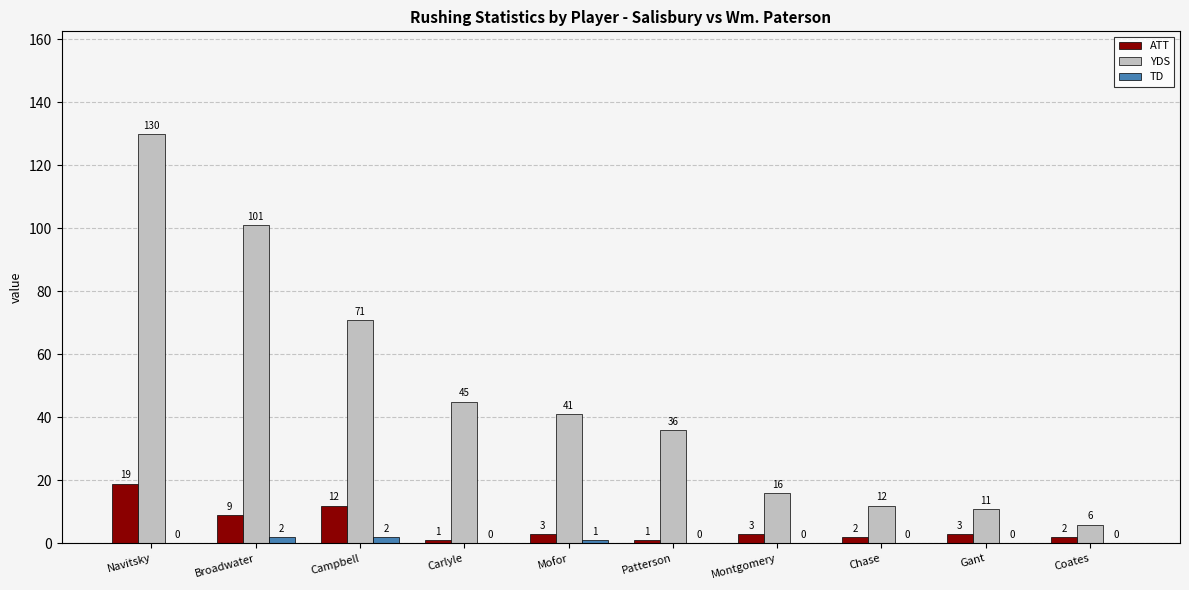

How many categories are shown in the chart?

10